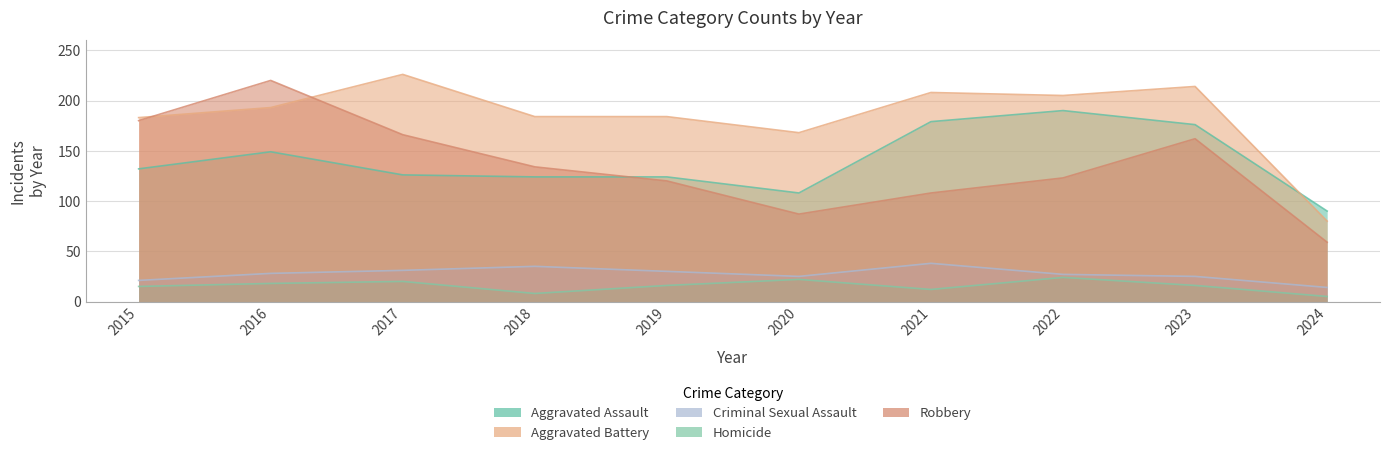

True or false: Homicide and Aggravated Assault cross at least once.

False